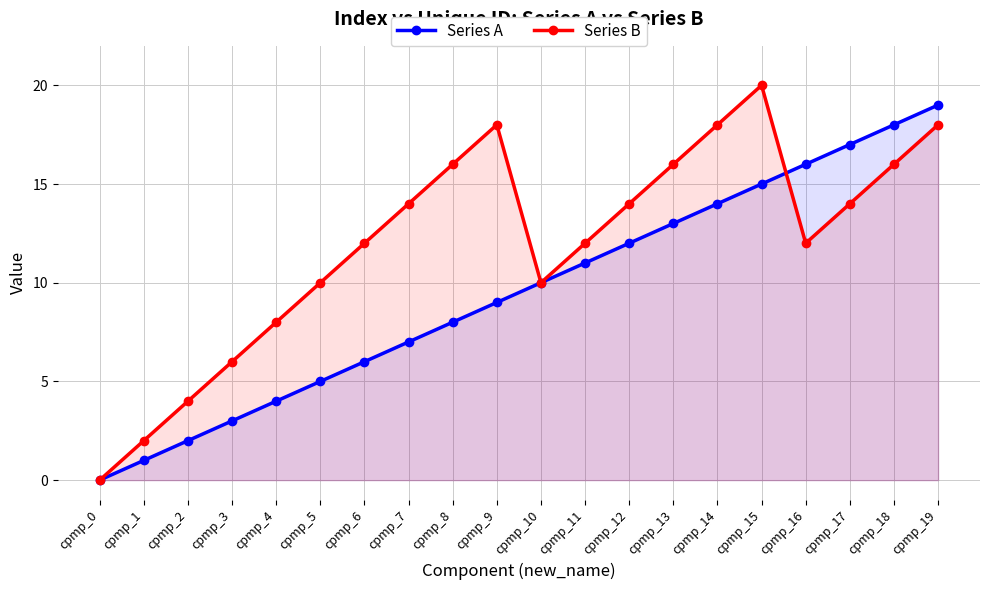

List the series in order of their overall mean, lowest first.

Series A, Series B